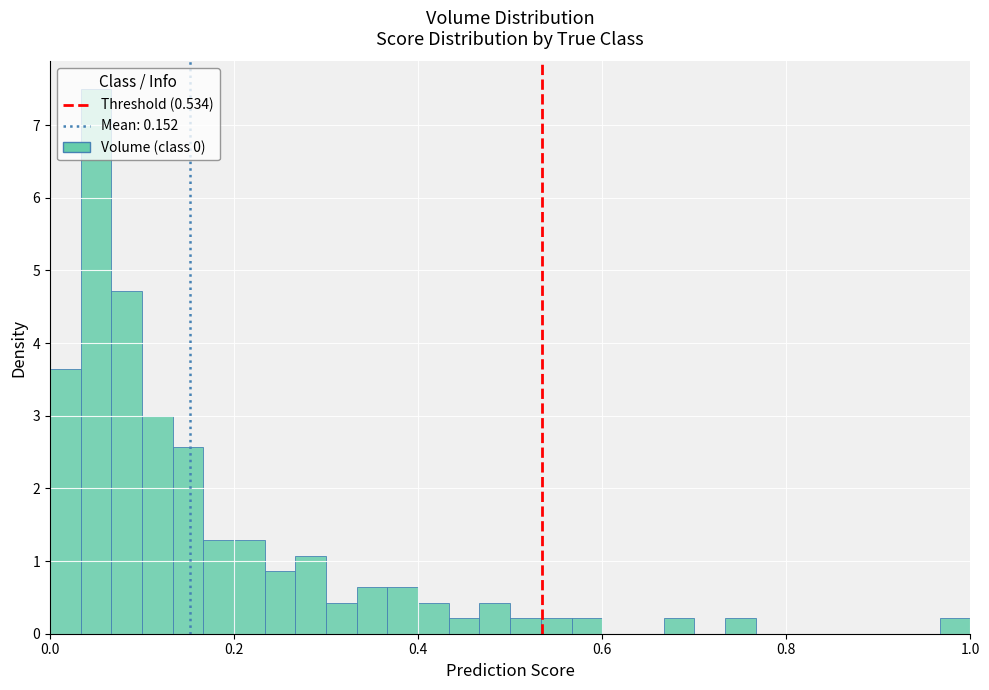

Read against the x-axis, roughly where is the centre of the tallest bar?

0.06